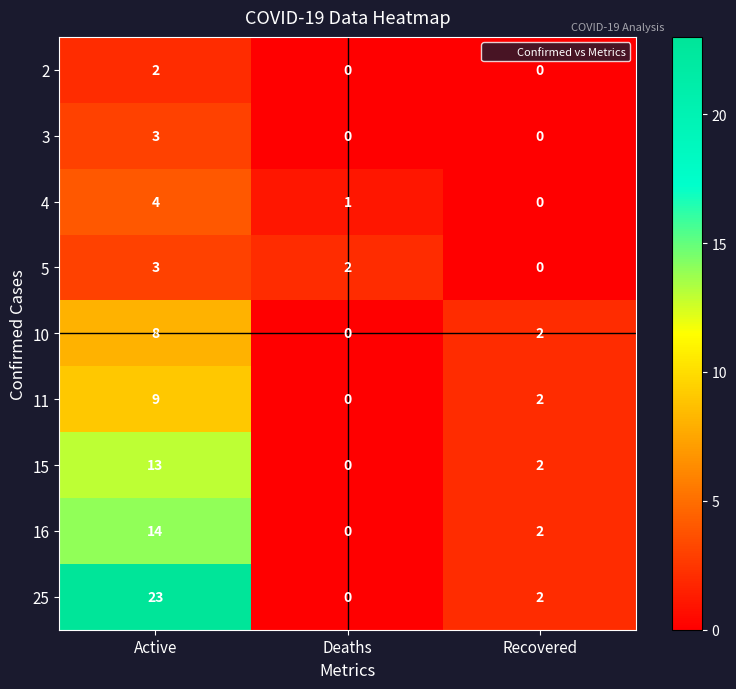

Is it true that 16 equals 0 at Deaths?

True